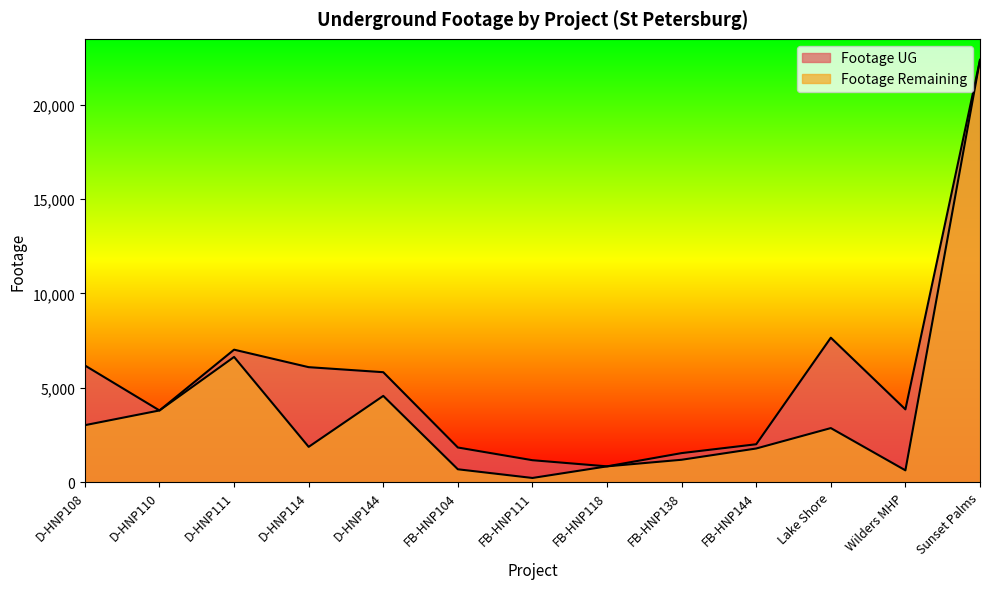

Rank the series by their average value, from lowest to highest.

Footage Remaining, Footage UG